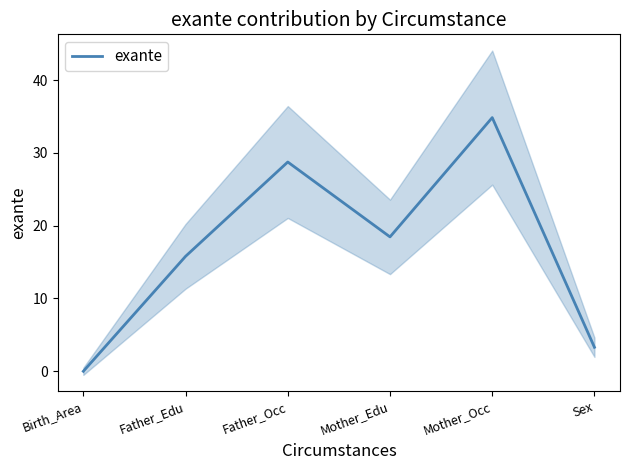

What is the ratio of the value at Father_Edu to the value at Mother_Occ?

0.5